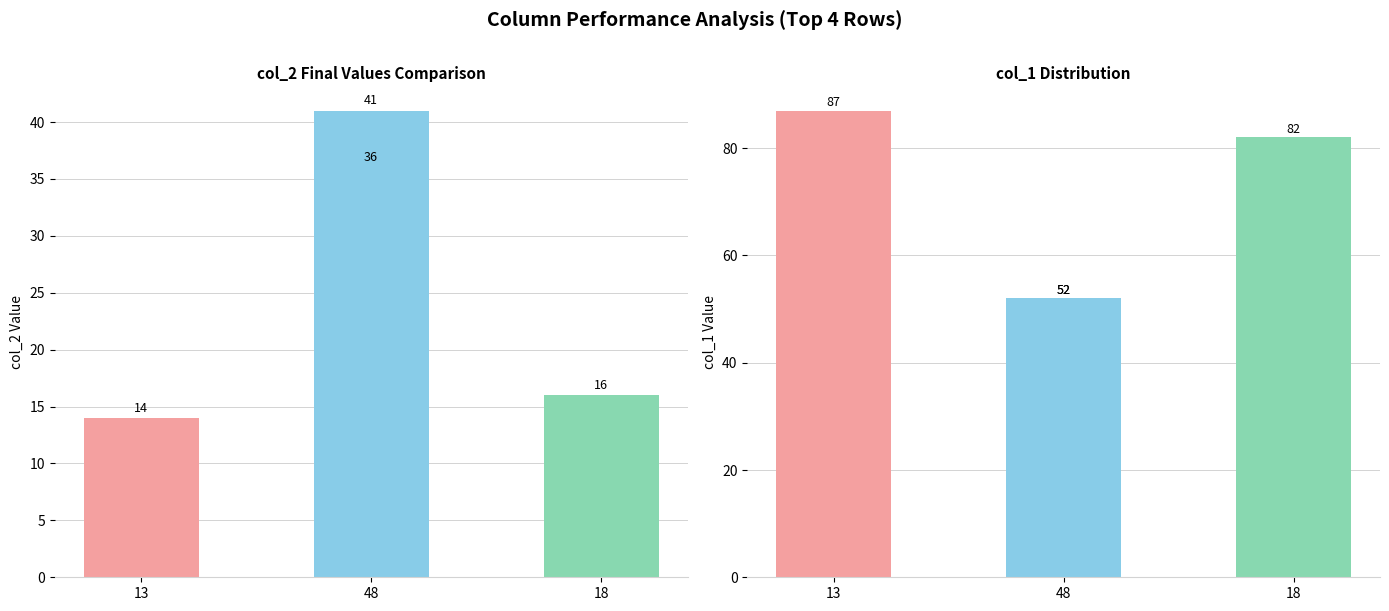

At which label is col_1 closest to 69?

18